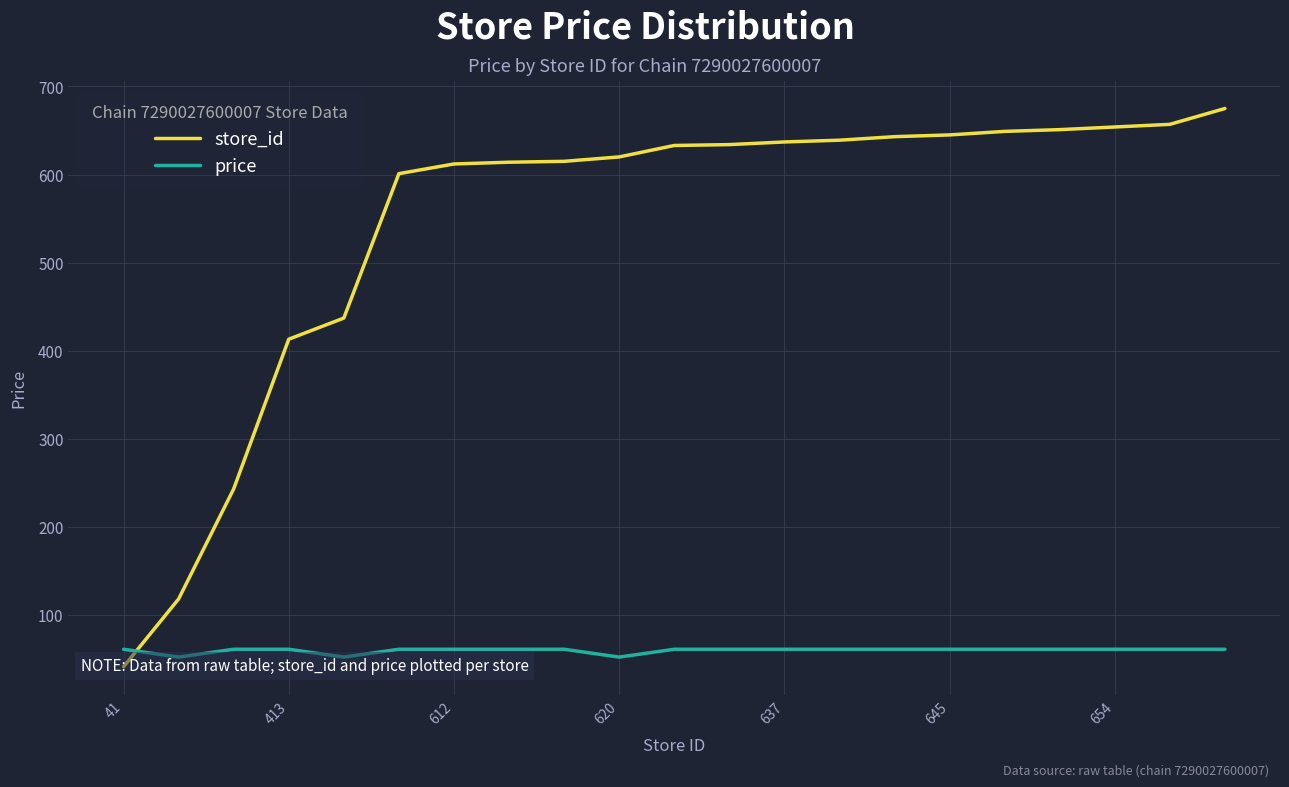

How many times do store_id and price cross each other?

1